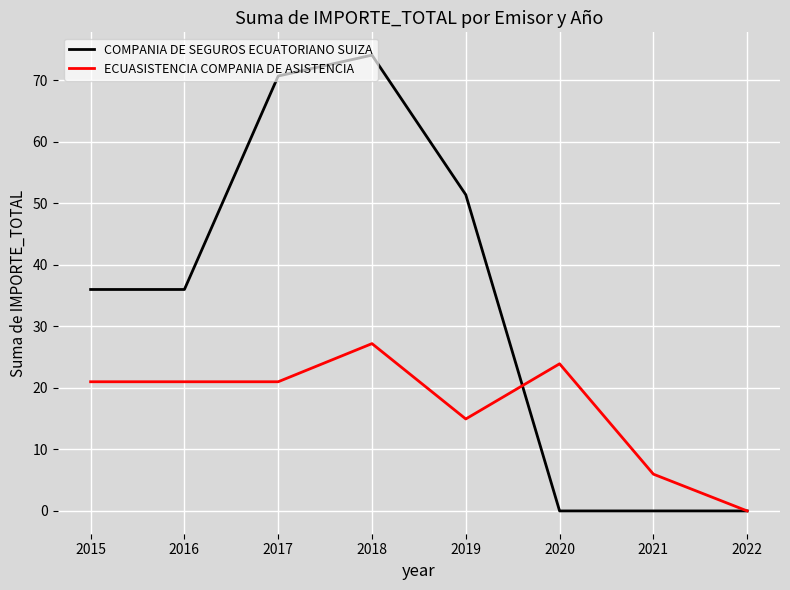

At 2015, list the series in order from smallest to largest.

ECUASISTENCIA COMPANIA DE ASISTENCIA, COMPANIA DE SEGUROS ECUATORIANO SUIZA